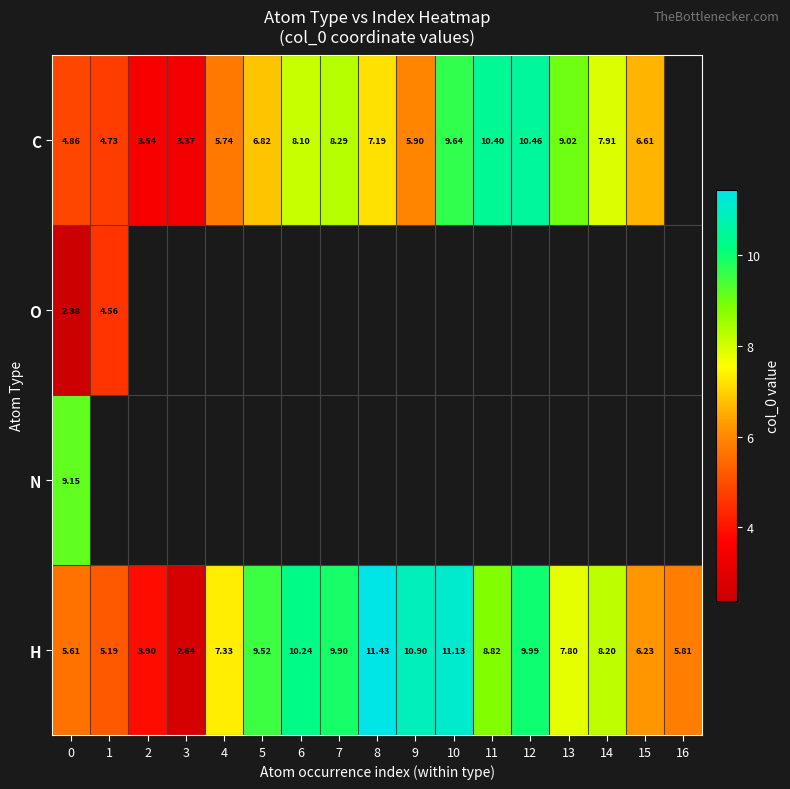

Which series has the largest total across all categories?

H